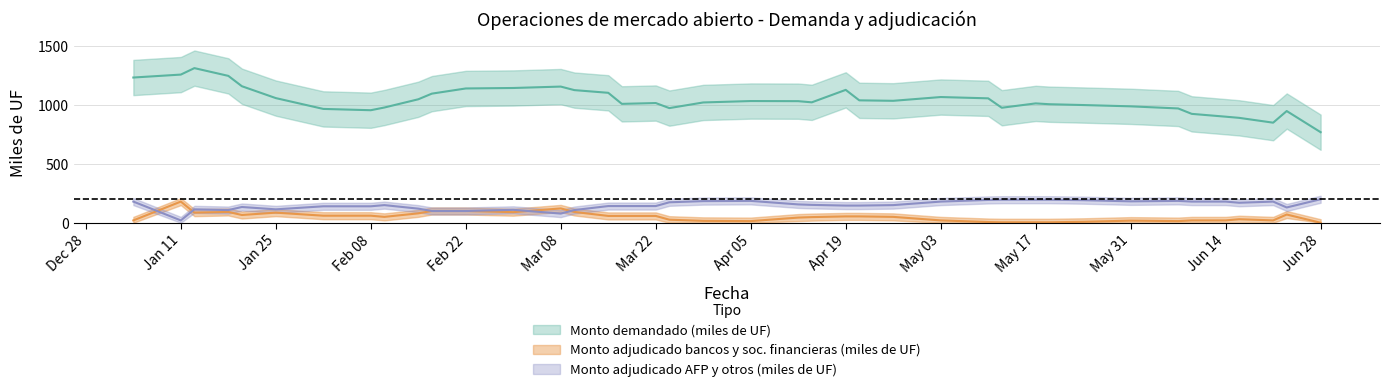

How many Monto adjudicado AFP y otros (miles de UF) values are between 130 and 200?

31